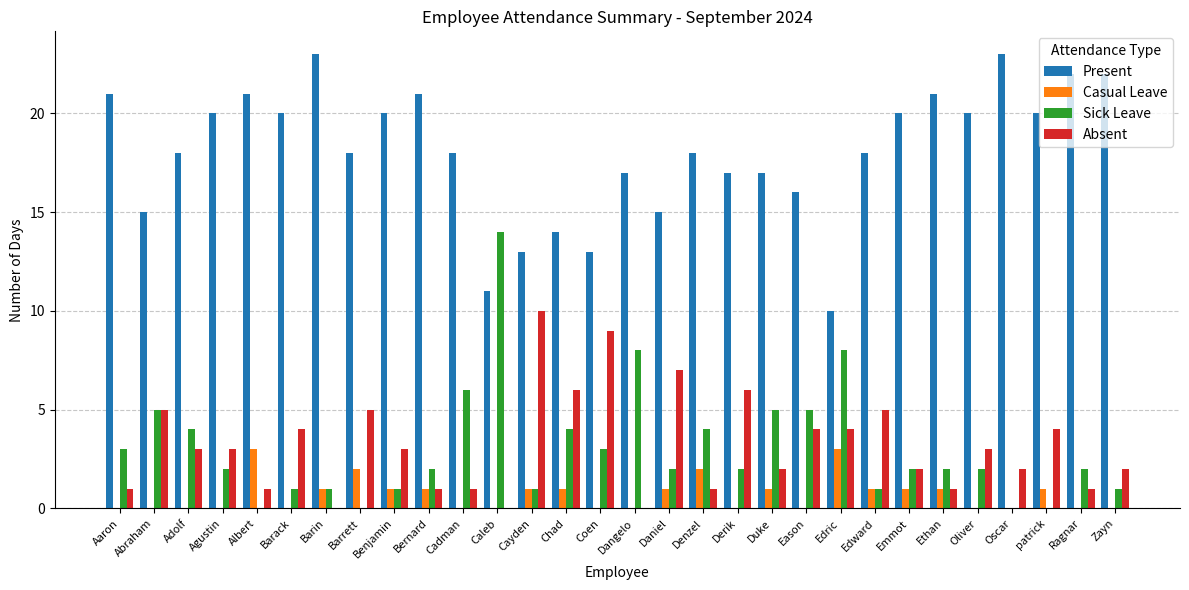

Does the chart contain stacked bars?

No